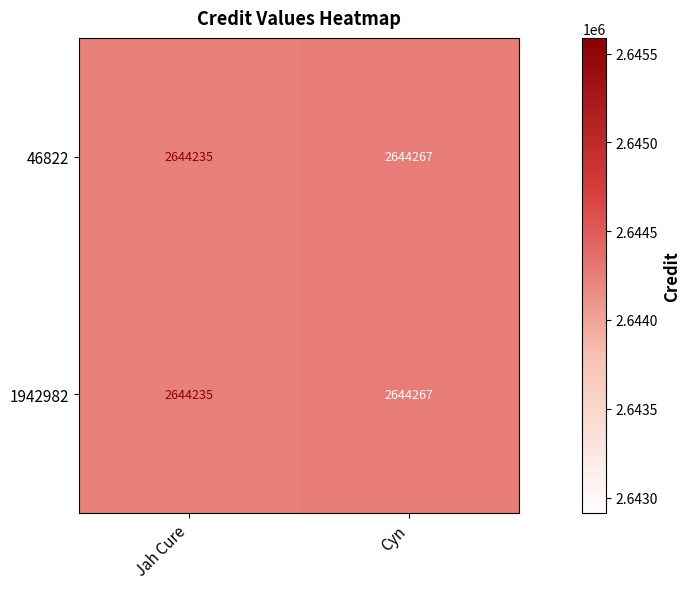

Where is 1942982 nearest to the value 2644251?

Jah Cure